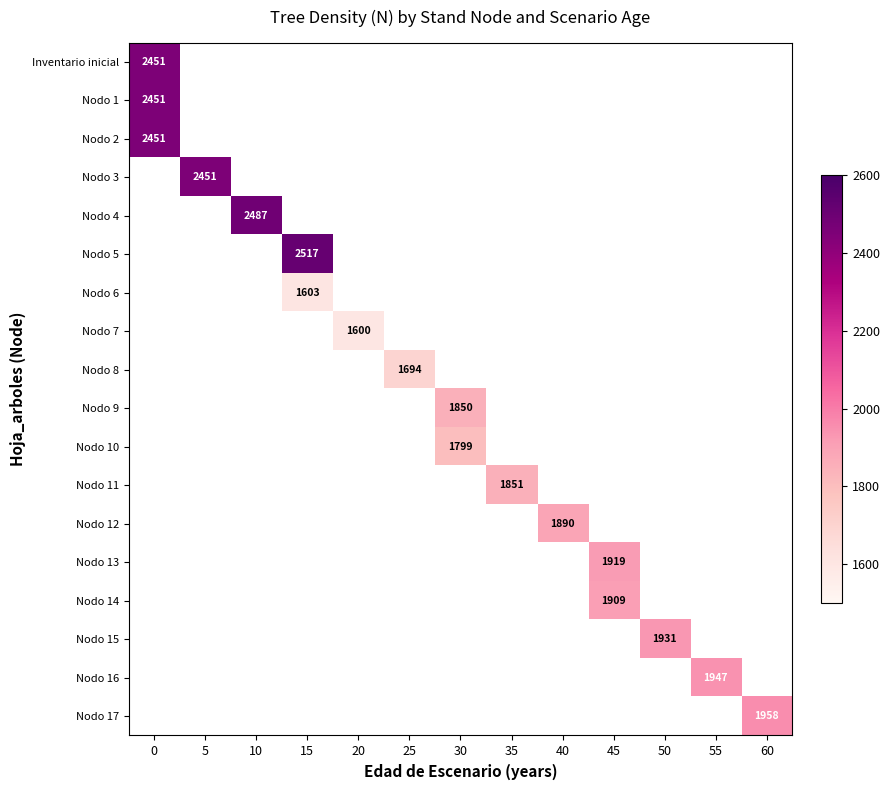

Which label corresponds to the largest value in the chart?

15